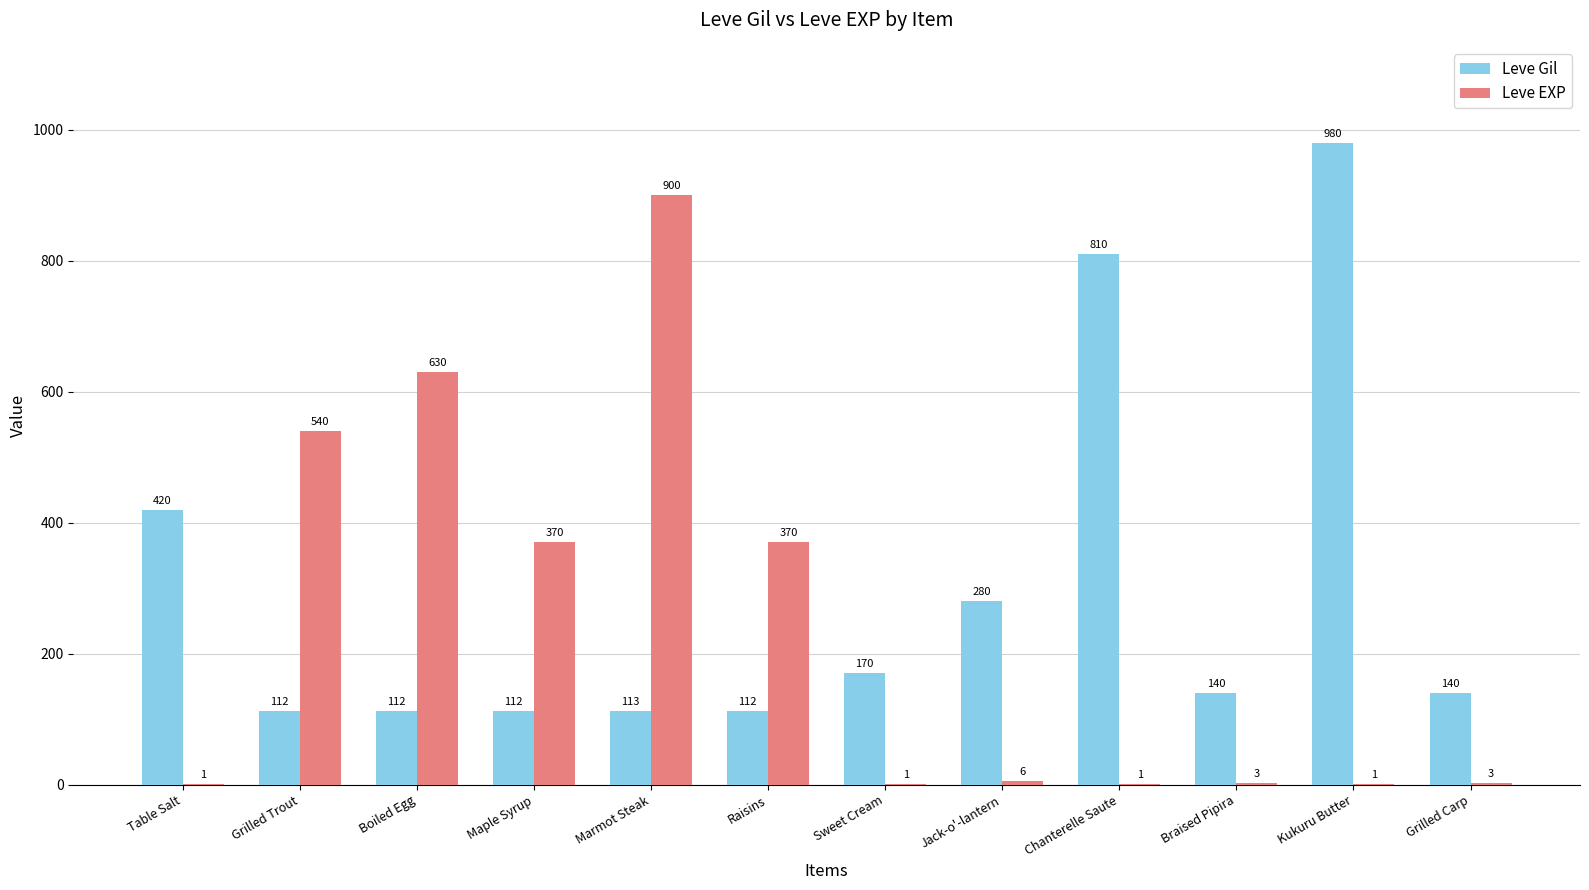

Is the value of Leve Gil at Braised Pipira greater than the value of Leve EXP at Grilled Carp?

Yes